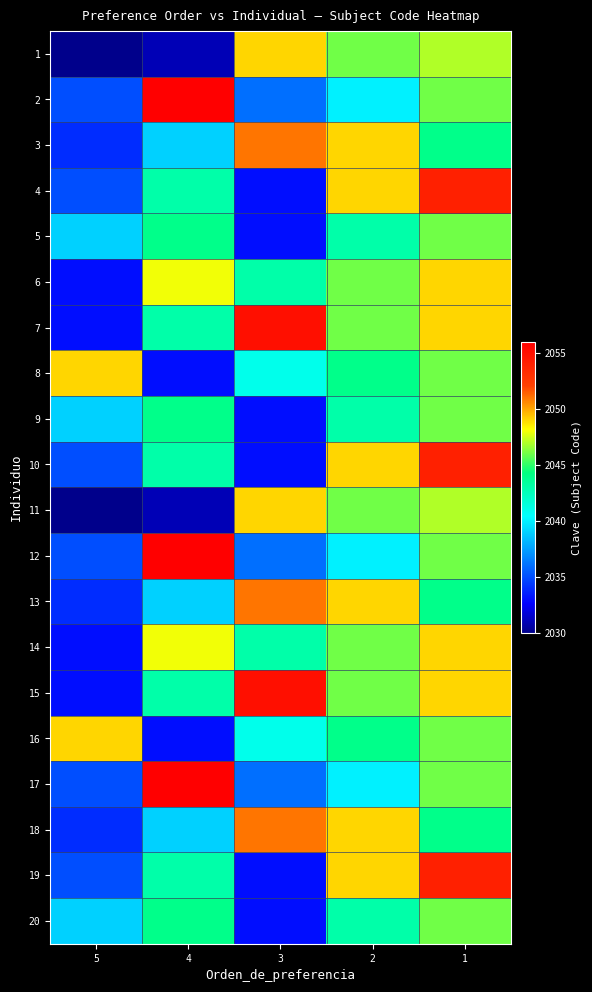

Reading left to right, what are all the values shown in this chart?

1: 5=2030	4=2031	3=2049	2=2046	1=2047
2: 5=2035	4=2056	3=2036	2=2040	1=2046
3: 5=2034	4=2039	3=2051	2=2049	1=2044
4: 5=2035	4=2043	3=2033	2=2049	1=2054
5: 5=2039	4=2044	3=2033	2=2043	1=2046
6: 5=2033	4=2048	3=2043	2=2046	1=2049
7: 5=2033	4=2043	3=2055	2=2046	1=2049
8: 5=2049	4=2033	3=2041	2=2044	1=2046
9: 5=2039	4=2044	3=2033	2=2043	1=2046
10: 5=2035	4=2043	3=2033	2=2049	1=2054
11: 5=2030	4=2031	3=2049	2=2046	1=2047
12: 5=2035	4=2056	3=2036	2=2040	1=2046
13: 5=2034	4=2039	3=2051	2=2049	1=2044
14: 5=2033	4=2048	3=2043	2=2046	1=2049
15: 5=2033	4=2043	3=2055	2=2046	1=2049
16: 5=2049	4=2033	3=2041	2=2044	1=2046
17: 5=2035	4=2056	3=2036	2=2040	1=2046
18: 5=2034	4=2039	3=2051	2=2049	1=2044
19: 5=2035	4=2043	3=2033	2=2049	1=2054
20: 5=2039	4=2044	3=2033	2=2043	1=2046